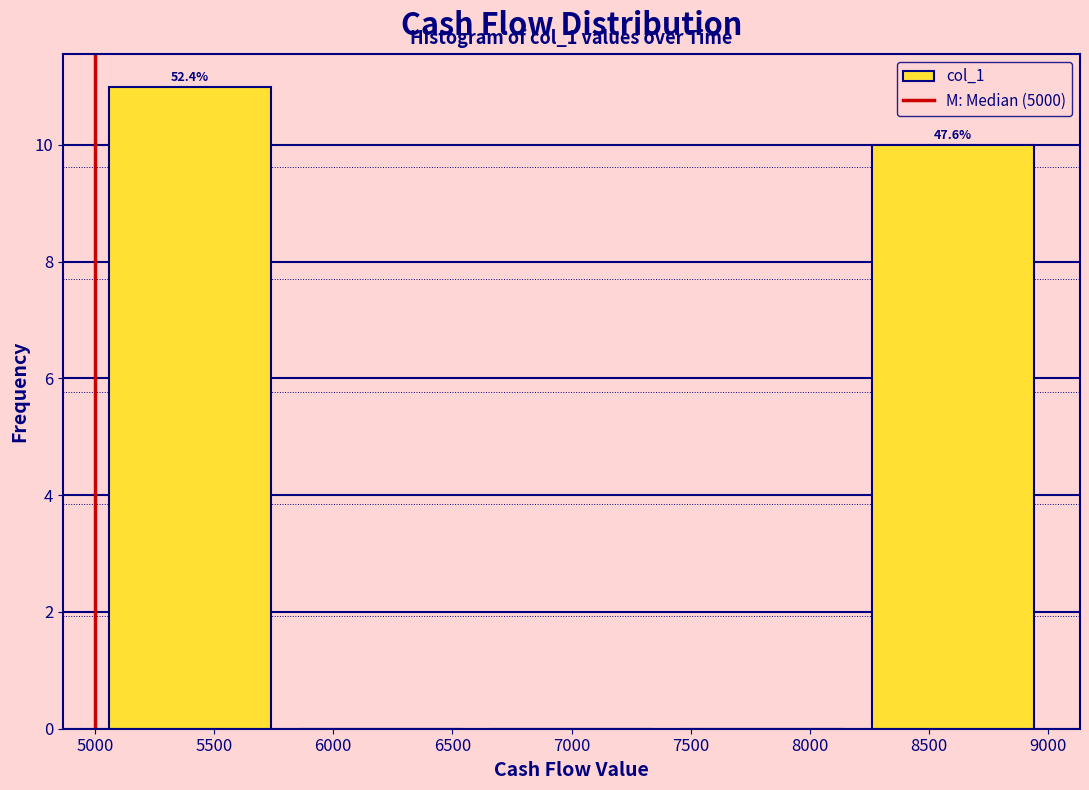

Over which range of the x-axis is the bar tallest?

5000 to 5800